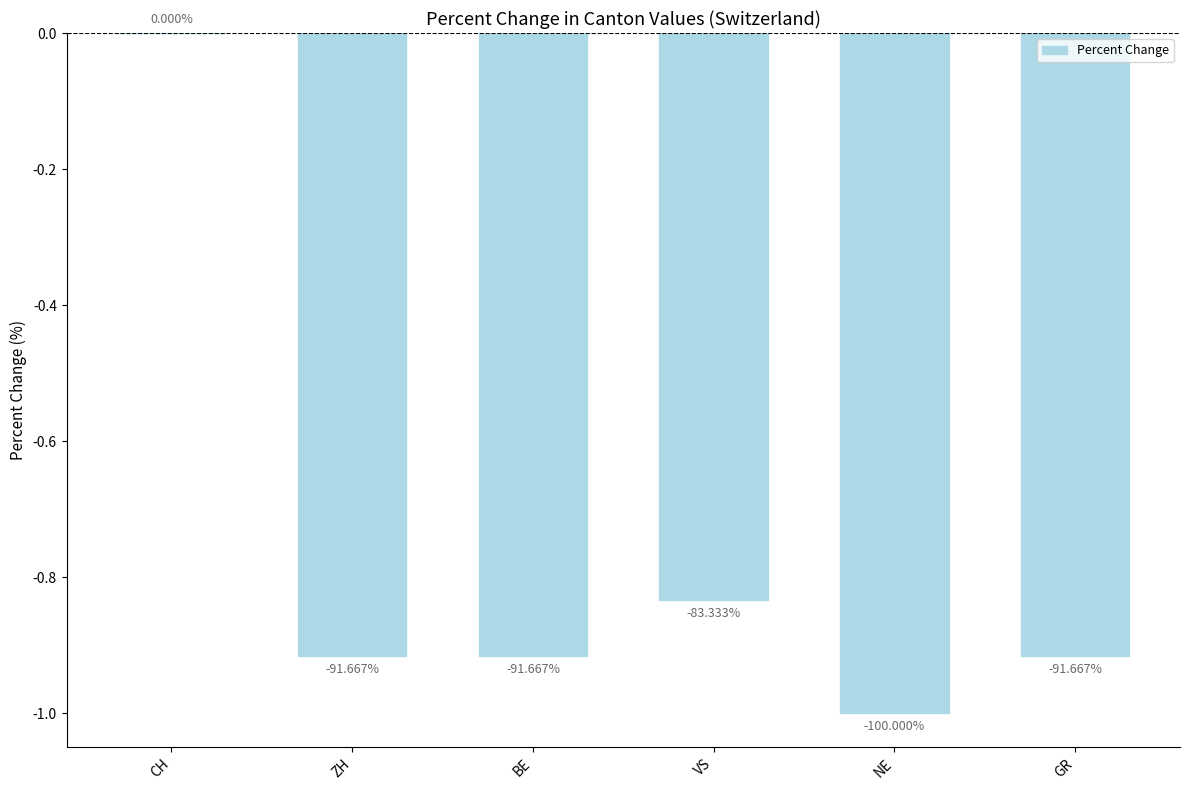

What is the smallest value displayed?

-1.0